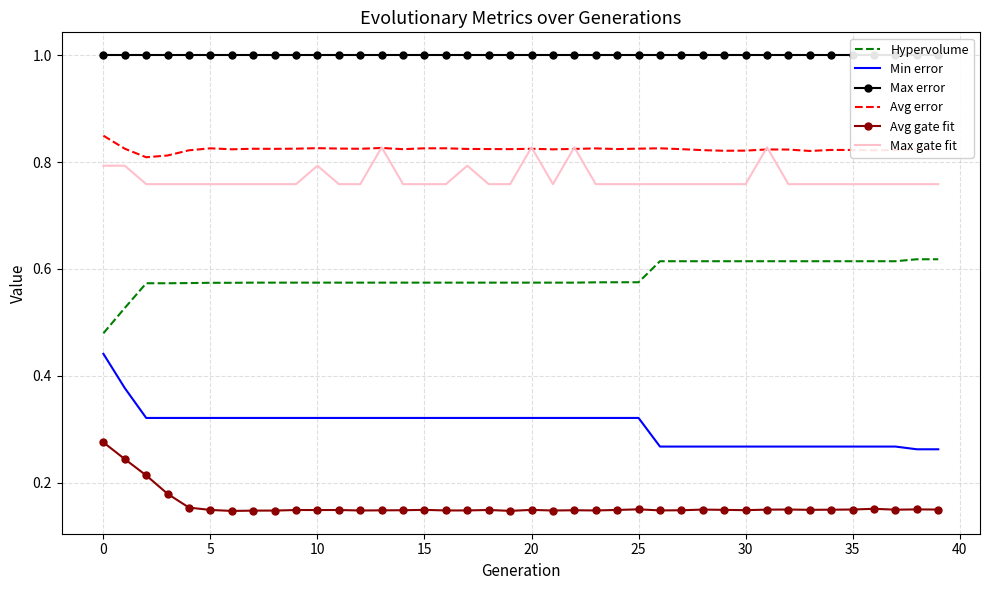

True or false: Max gate fit and Avg gate fit intersect in this chart.

False